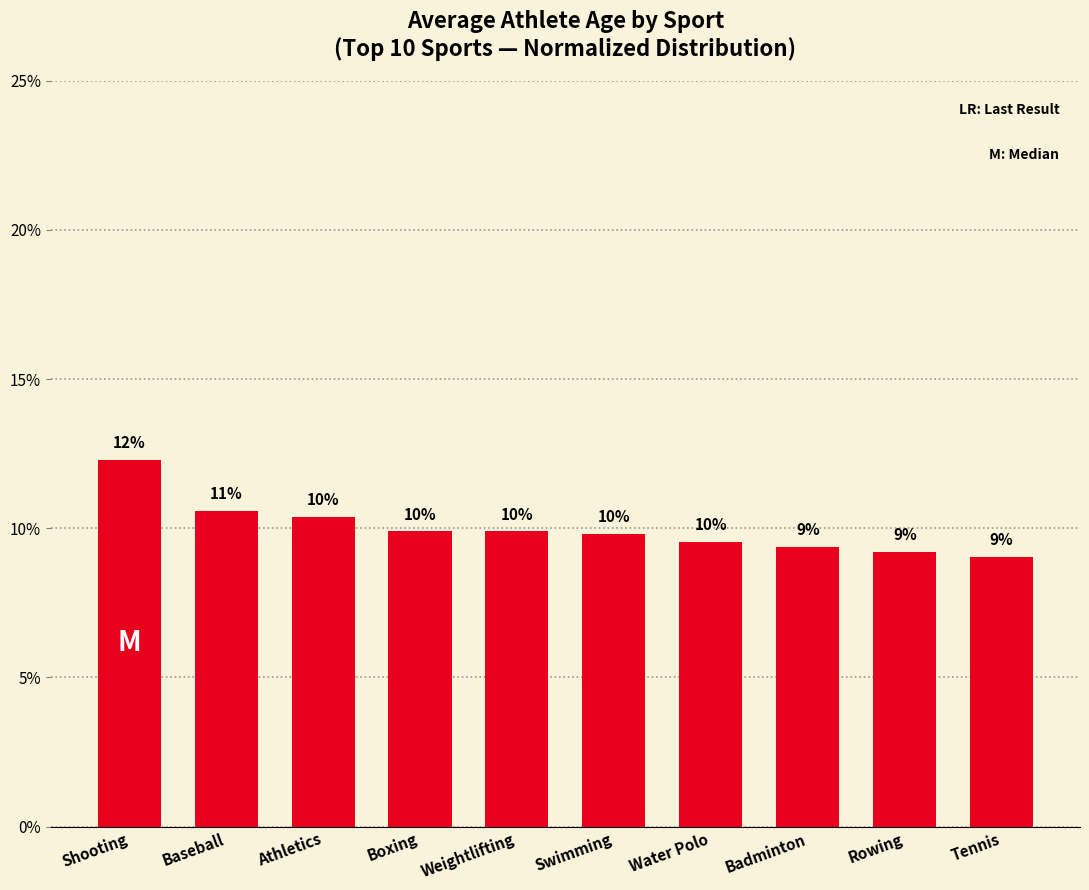

How many bars are there in total?

10